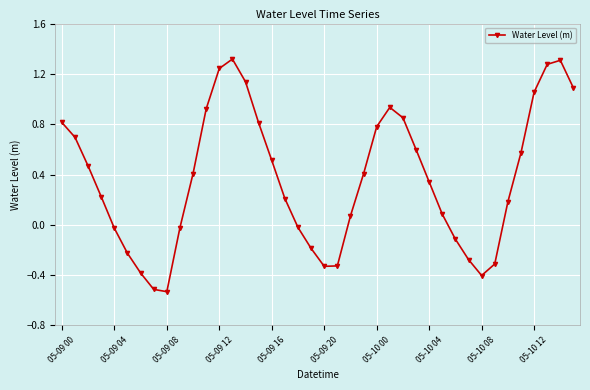

How many points are higher than both their immediate neighbors (excluding endpoints)?

3